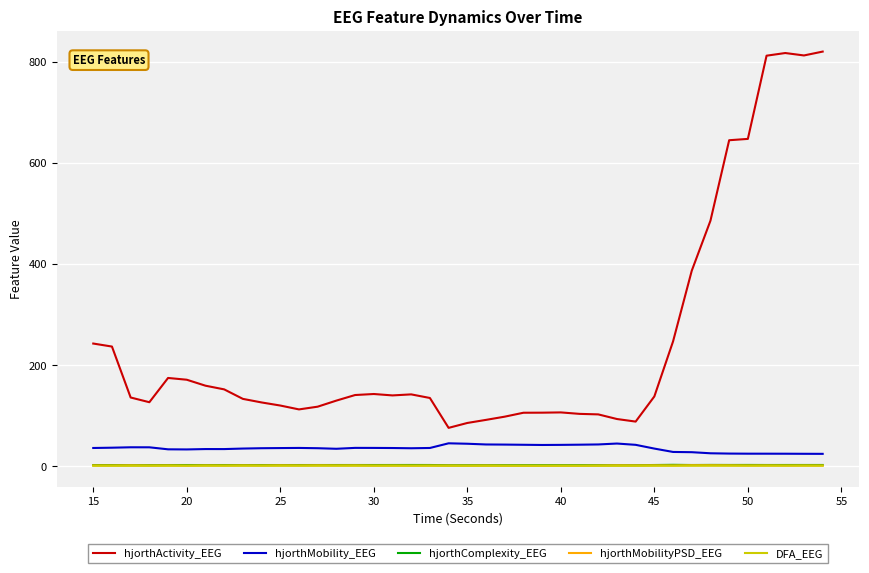

True or false: hjorthActivity_EEG and hjorthMobilityPSD_EEG intersect in this chart.

False